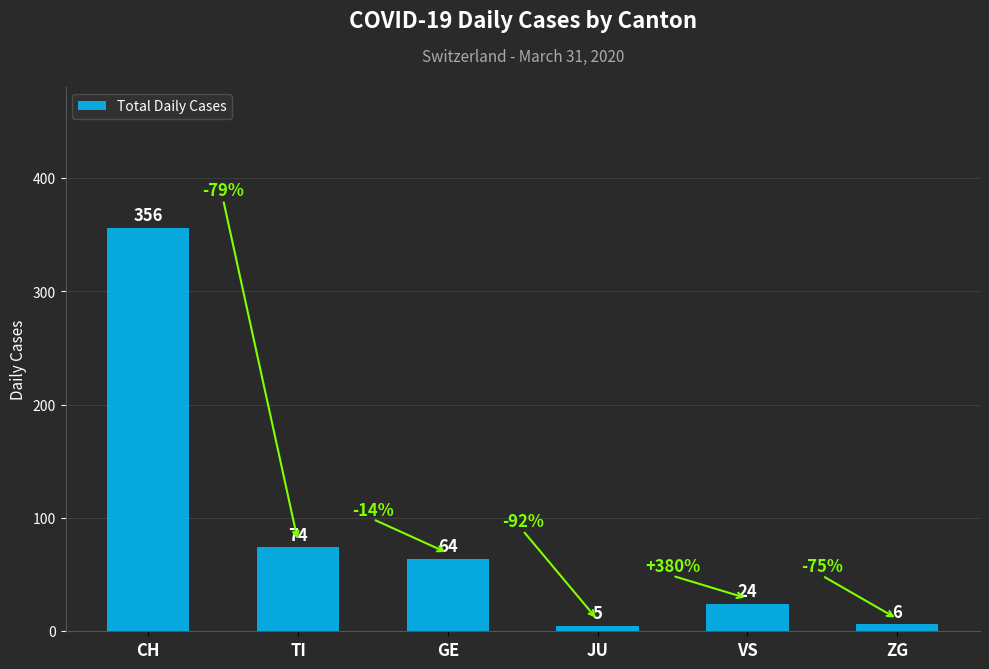

What is the difference between the maximum and minimum values?

351